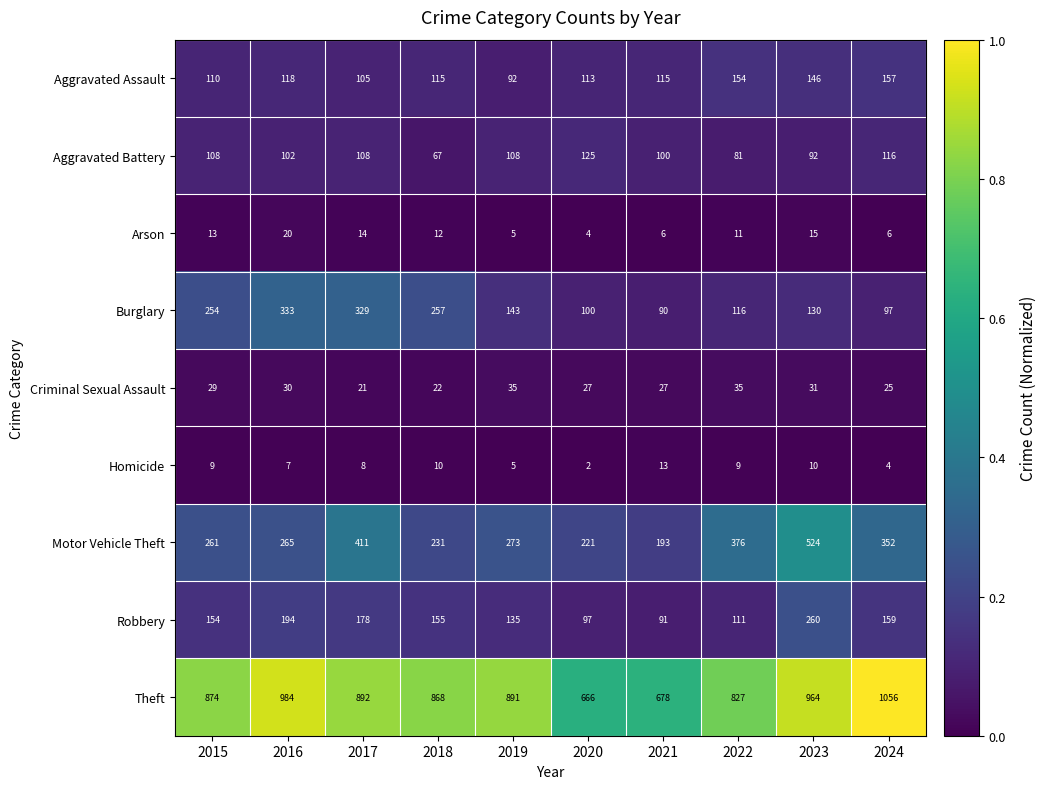

List the series in order of their peak value, highest first.

Theft, Motor Vehicle Theft, Burglary, Robbery, Aggravated Assault, Aggravated Battery, Criminal Sexual Assault, Arson, Homicide